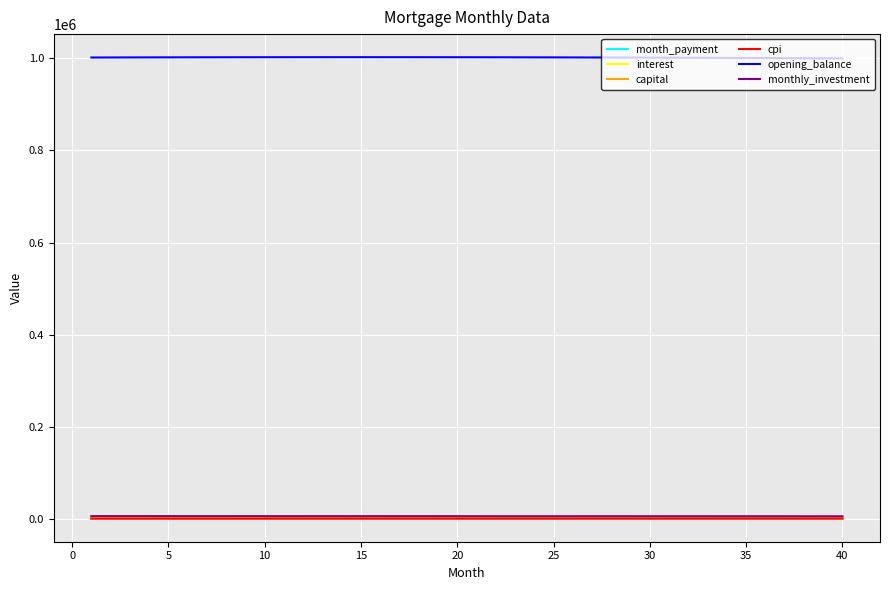

True or false: monthly_investment and opening_balance intersect in this chart.

False